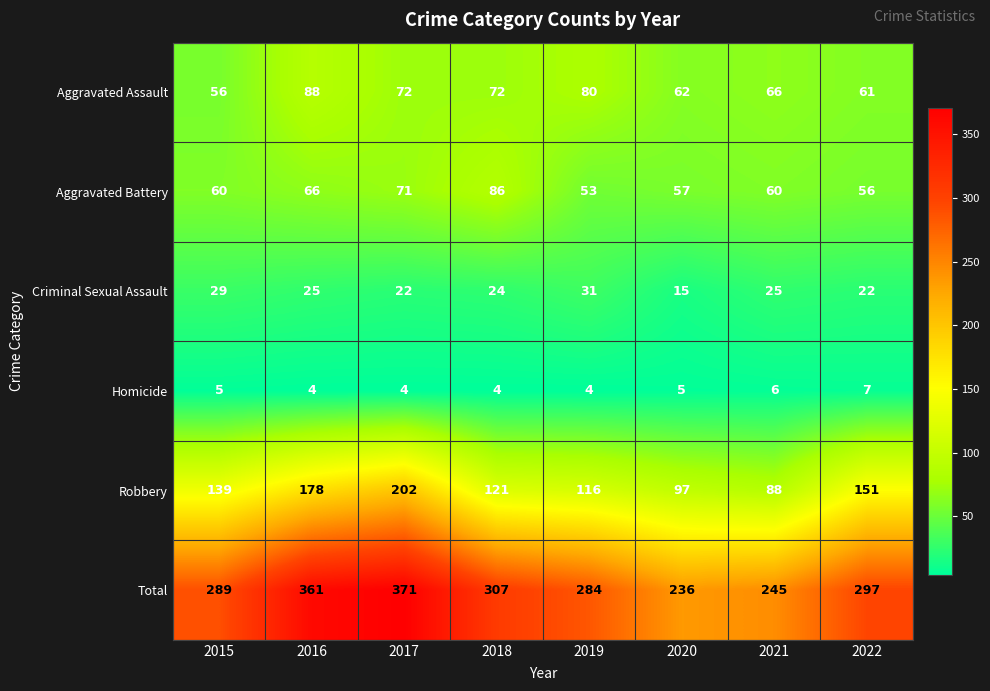

What is the spread (max minus min) of values at 2019?

280